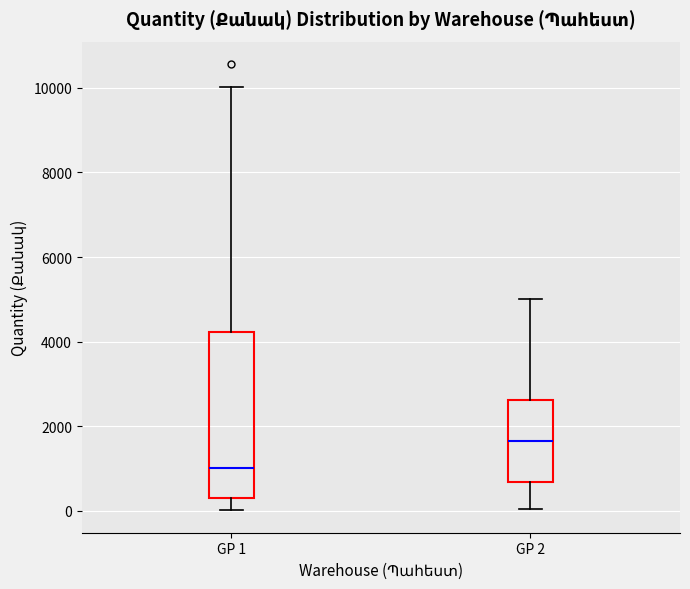

Which box has the lowest median line?

GP 1